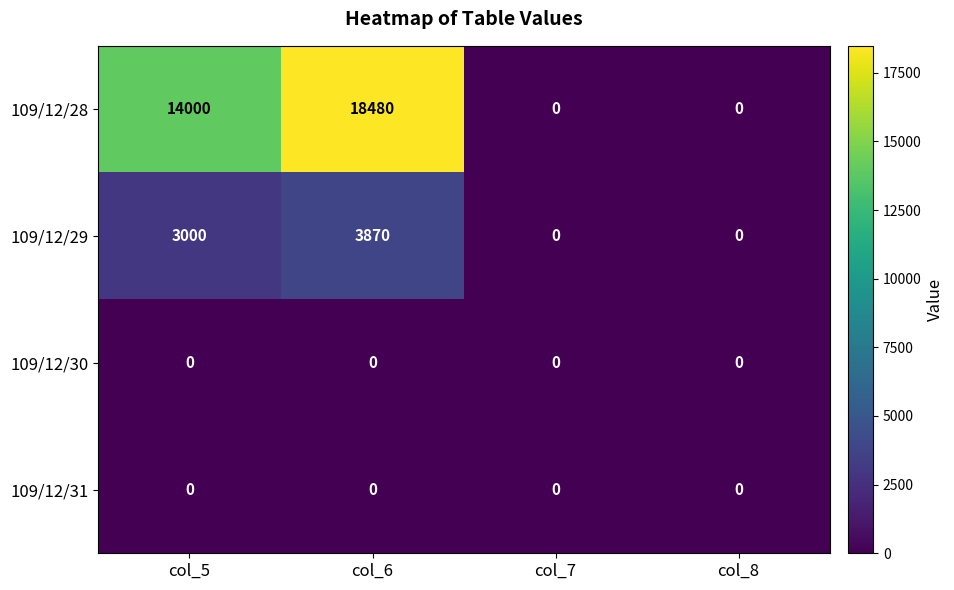

Which series changed the most between col_6 and col_7?

109/12/28